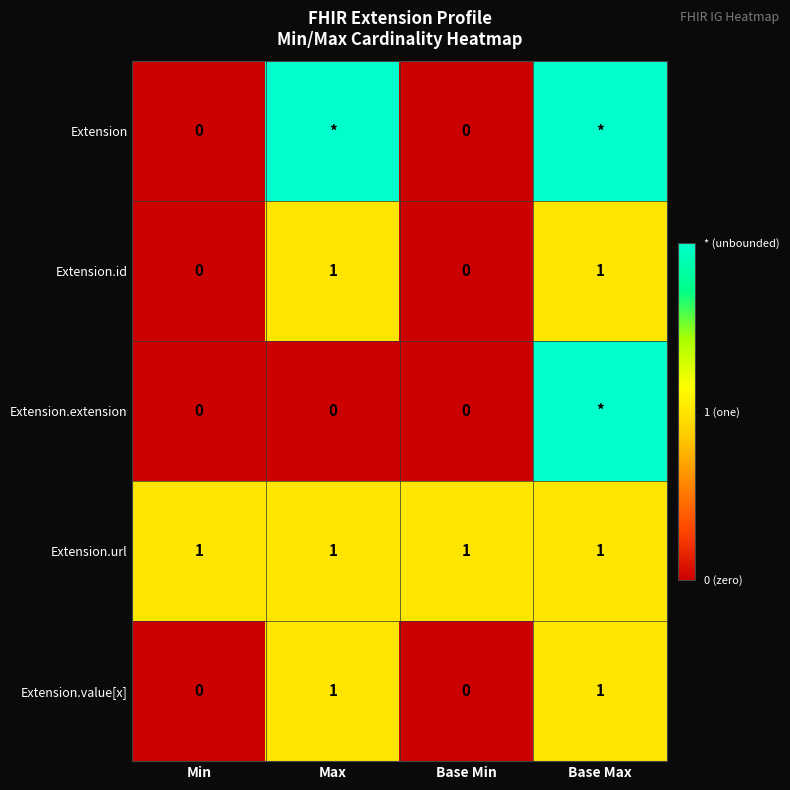

How many Extension.value[x] values are between 0 and 1?

4